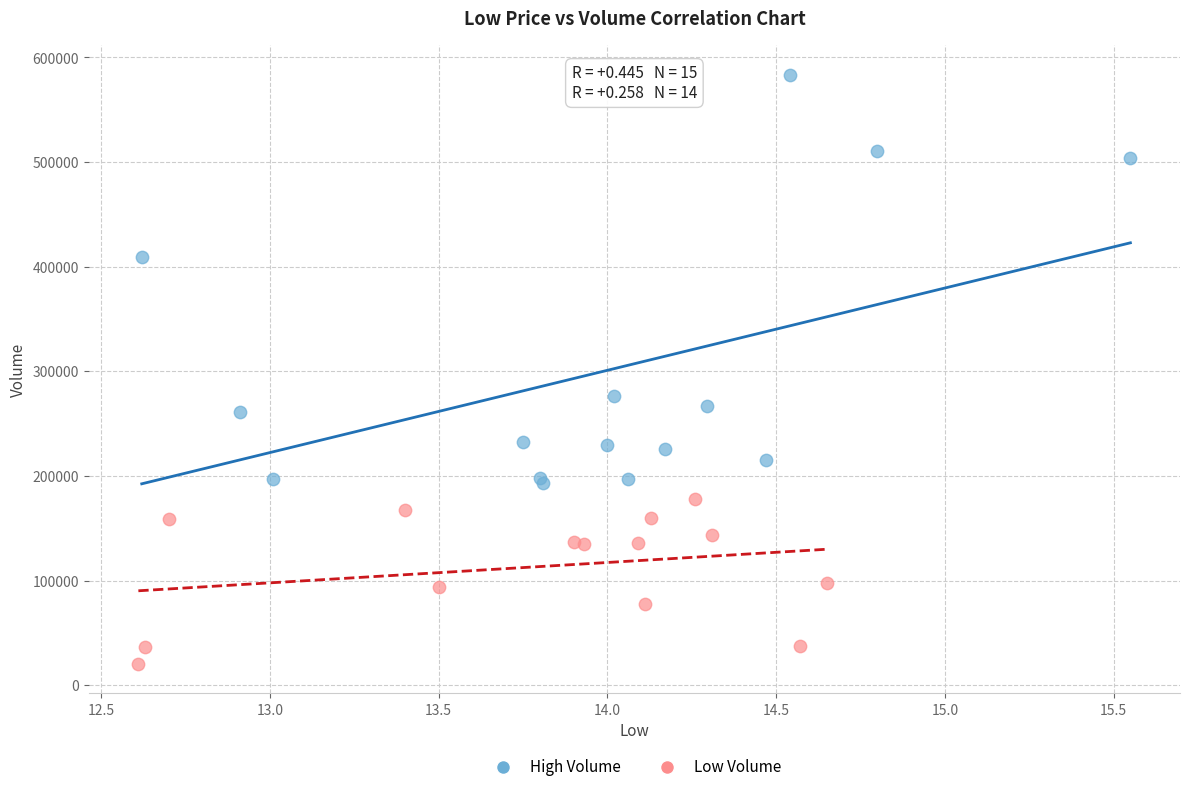

What are all the series names shown in the legend?

High Volume, Low Volume